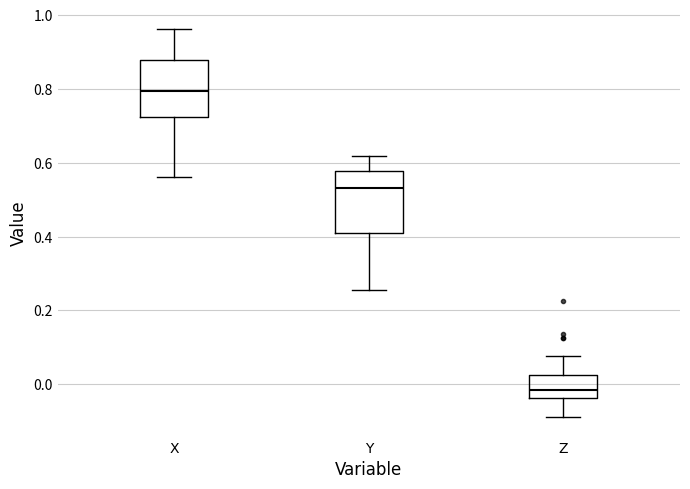

Where is the upper edge of the box for Z on the y-axis? The values are not printed on the chart, so give them approximately, as read against the axis.

0.02